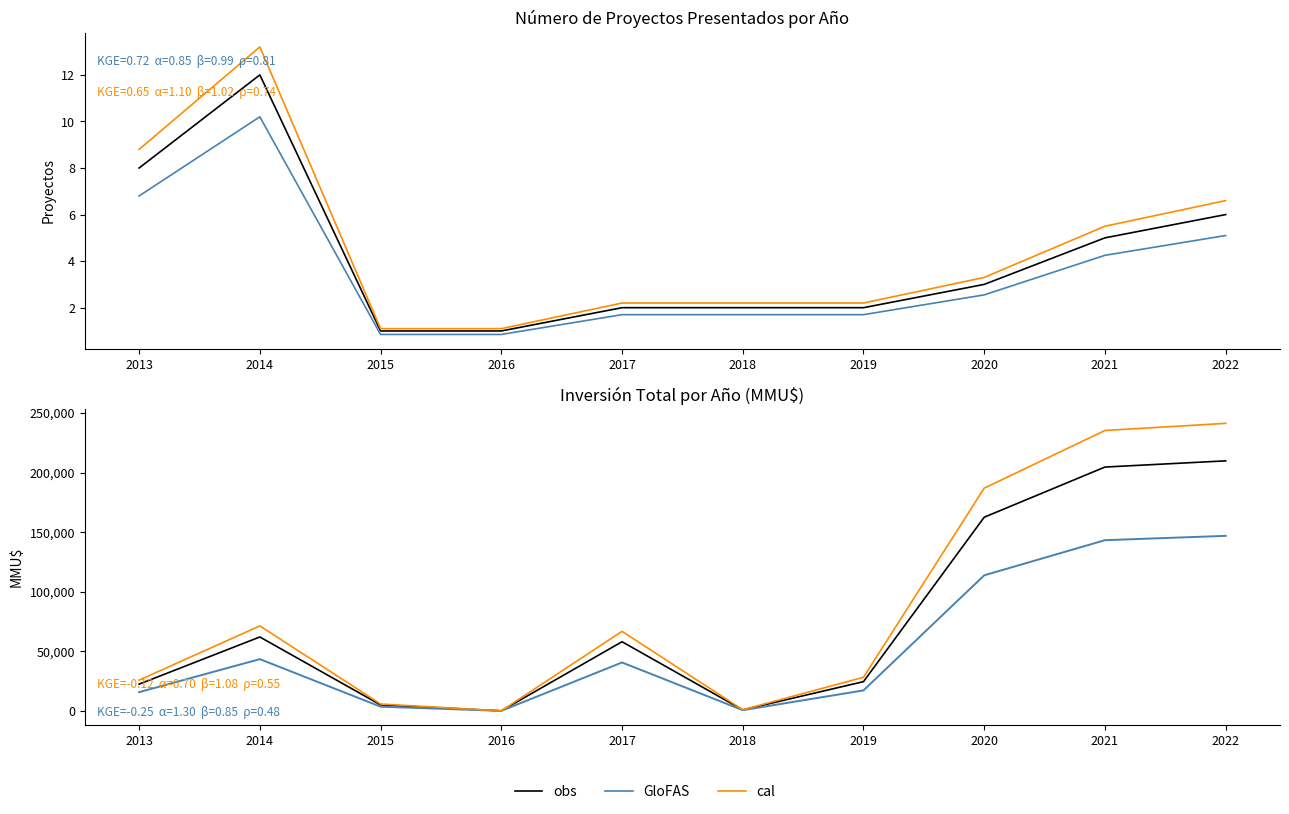

Rank the series by their average value, from highest to lowest.

cal, obs, GloFAS